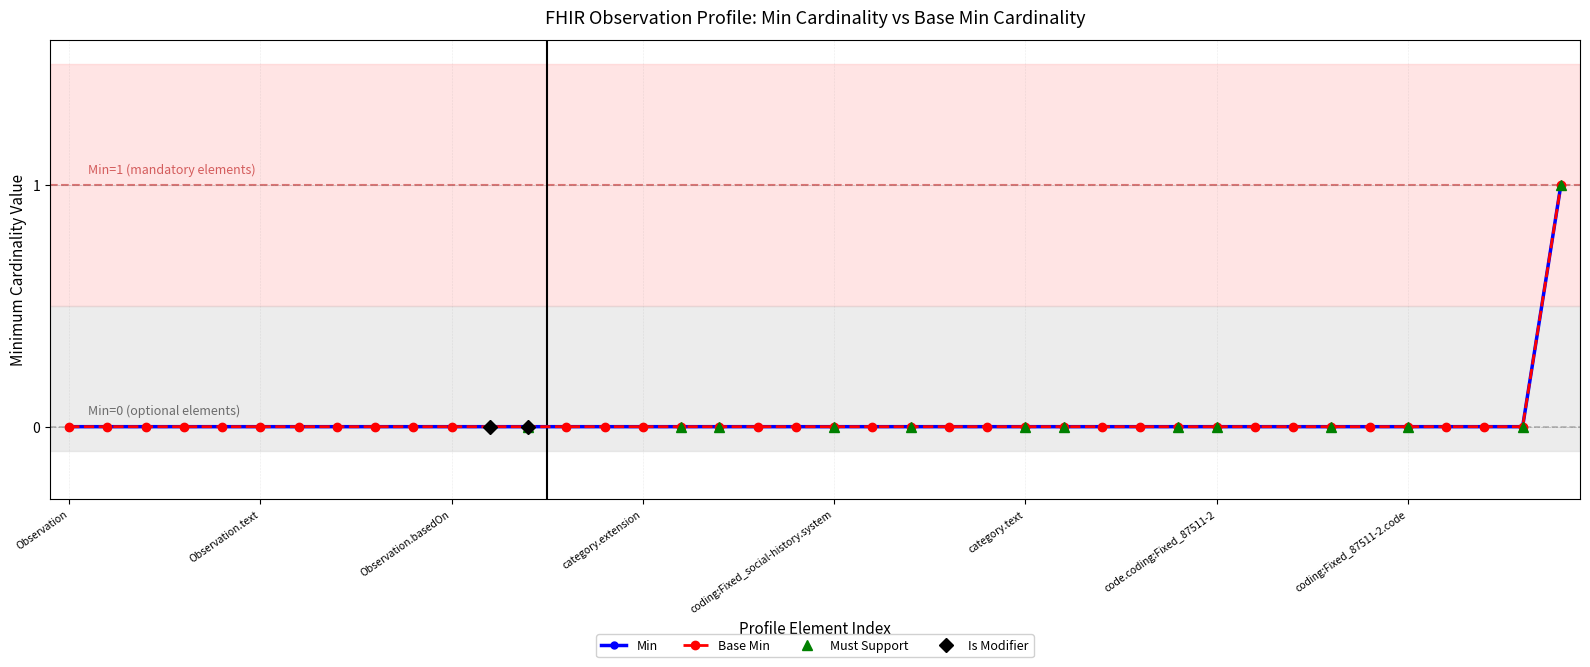

List the labels in order of Base Min value, smallest first.

Observation, Observation.text, Observation.basedOn, category.extension, coding:Fixed_social-history.system, category.text, code.coding:Fixed_87511-2, coding:Fixed_87511-2.code, 8, 9, 10, 11, 12, 13, 14, 15, 16, 17, 18, 19, 20, 21, 22, 23, 24, 25, 26, 27, 28, 29, 30, 31, 32, 33, 34, 35, 36, 37, 38, 39